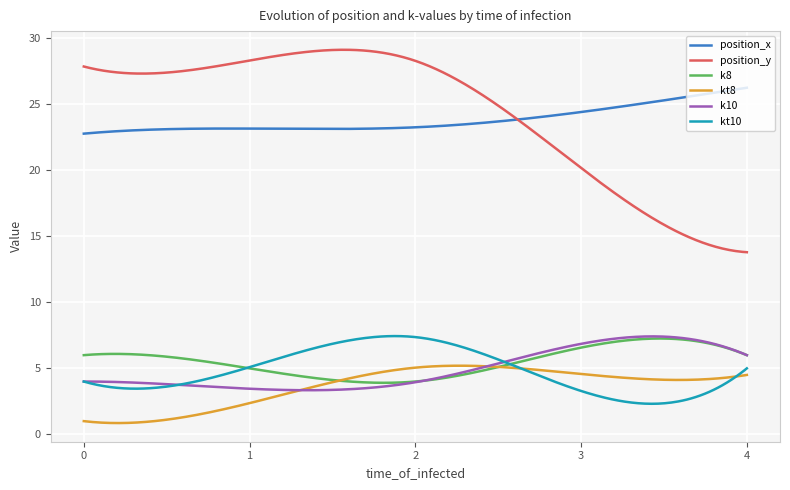

What is the minimum value for k10?

3.3